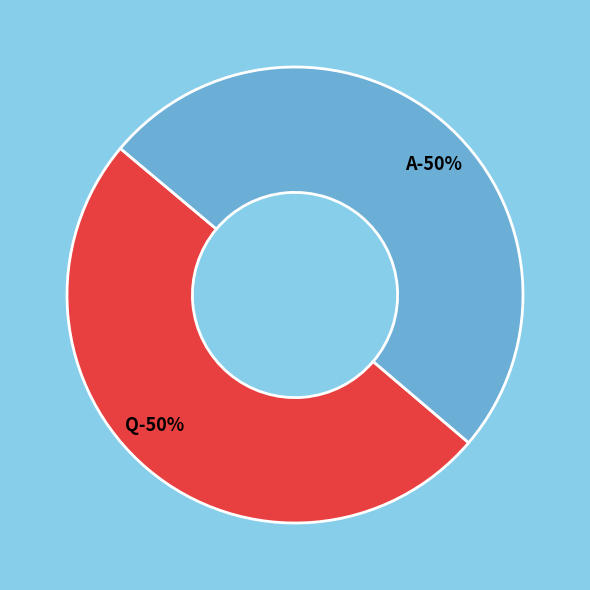

To the nearest percent, what portion does Q represent?

50%